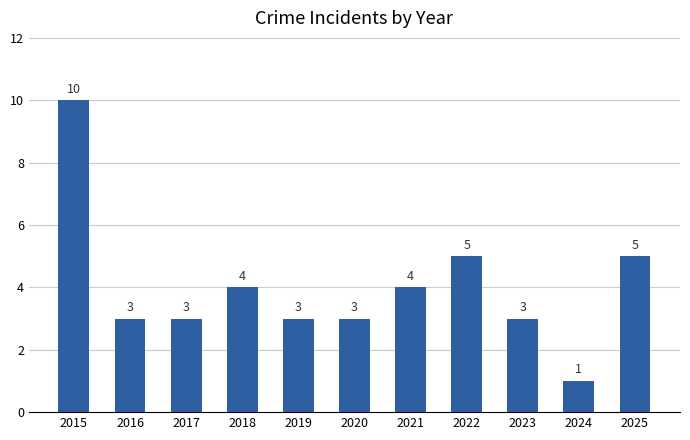

What is the average value?

4